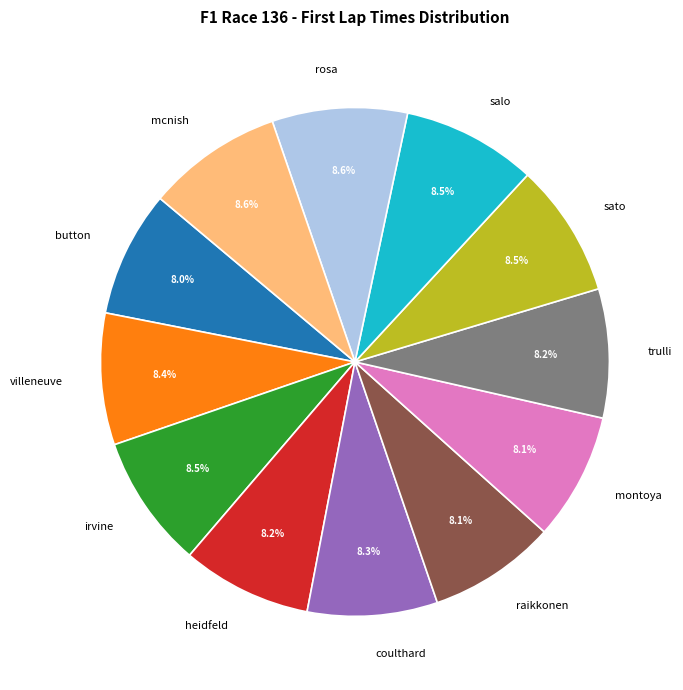

The rosa slice represents 1% of the pie. True or false?

False